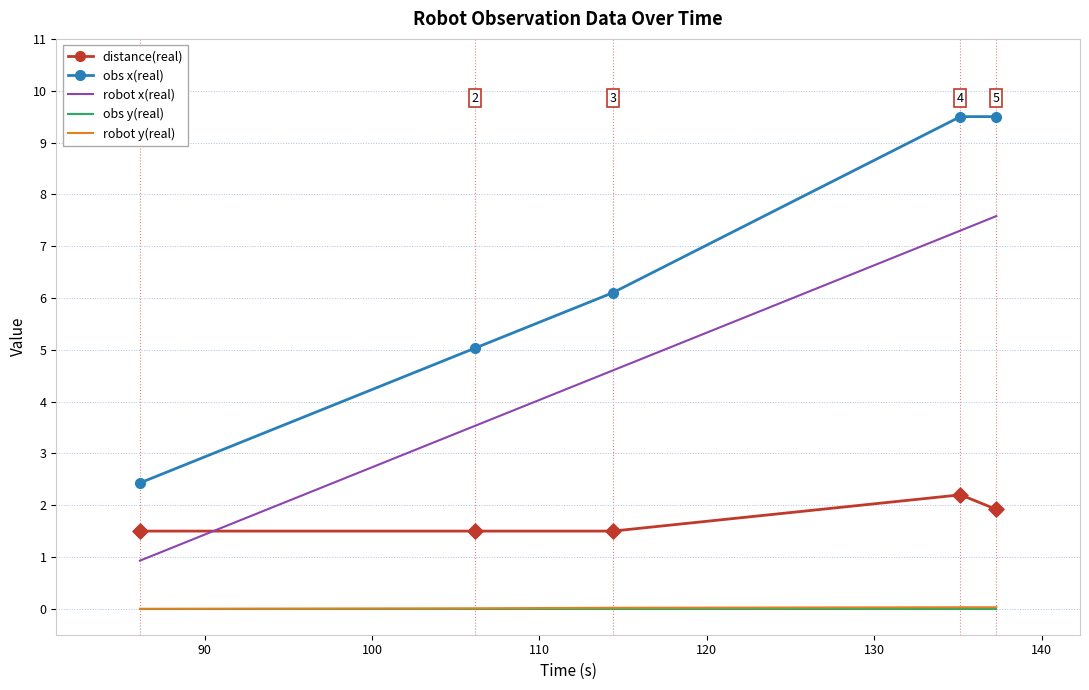

What are all the series names shown in the legend?

distance(real), obs x(real), robot x(real), obs y(real), robot y(real)